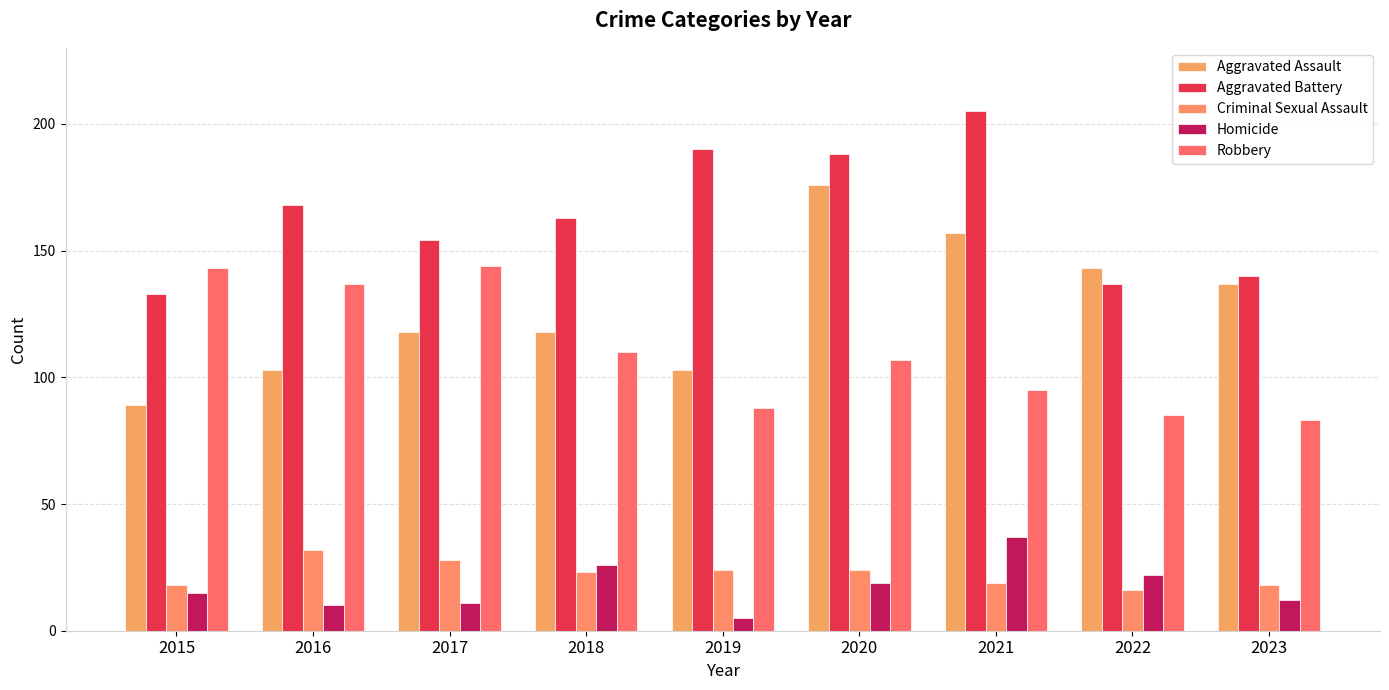

Between 2019 and 2023, which is larger?

2023